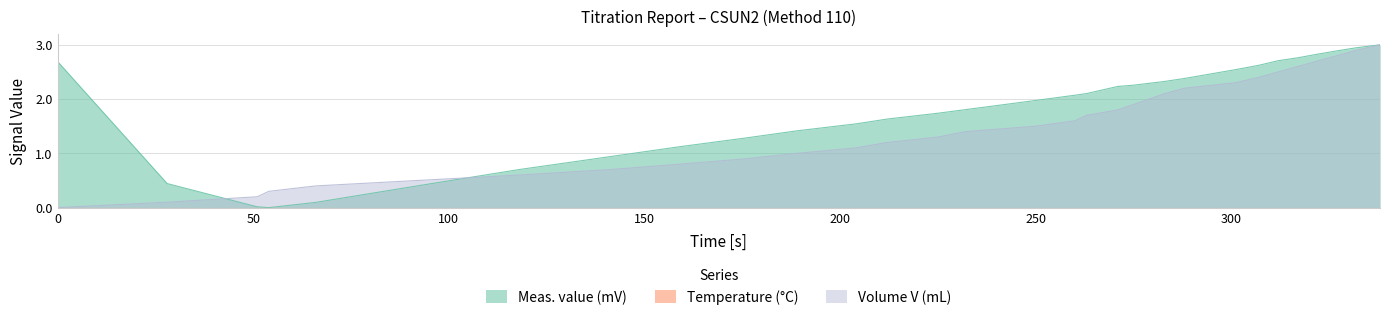

Does the chart display data point markers on the line(s)?

No